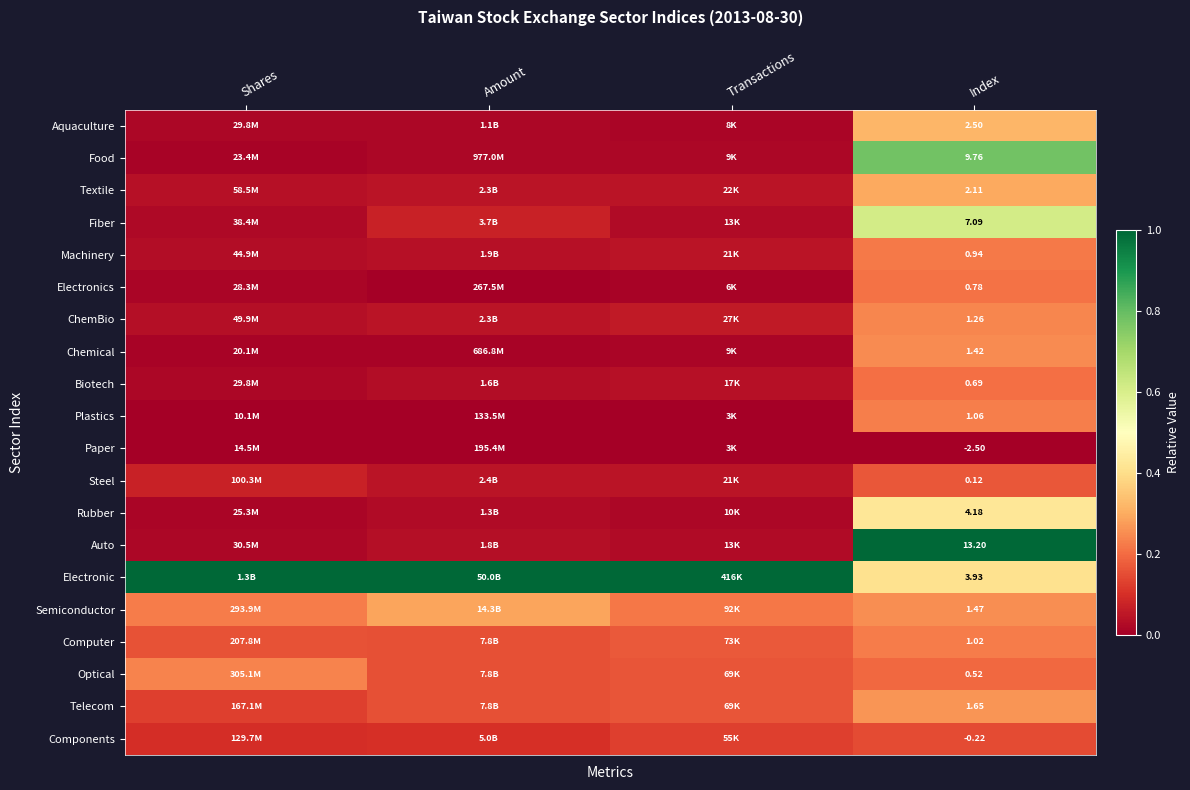

Is the value of Plastics at Index greater than the value of Food at Index?

No